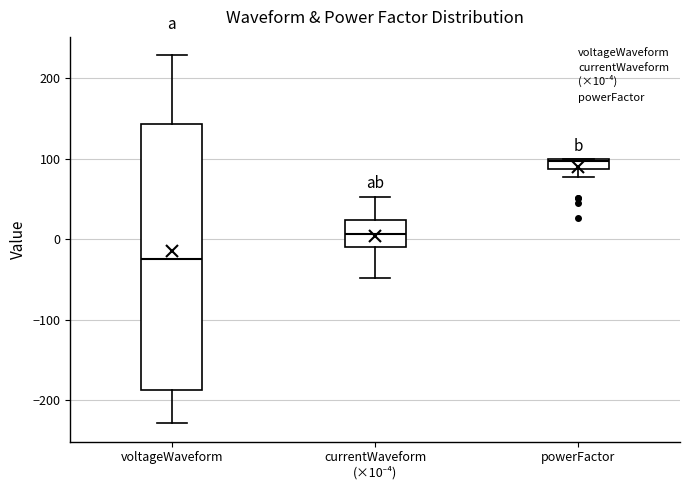

Which box's median line is the lowest?

voltageWaveform